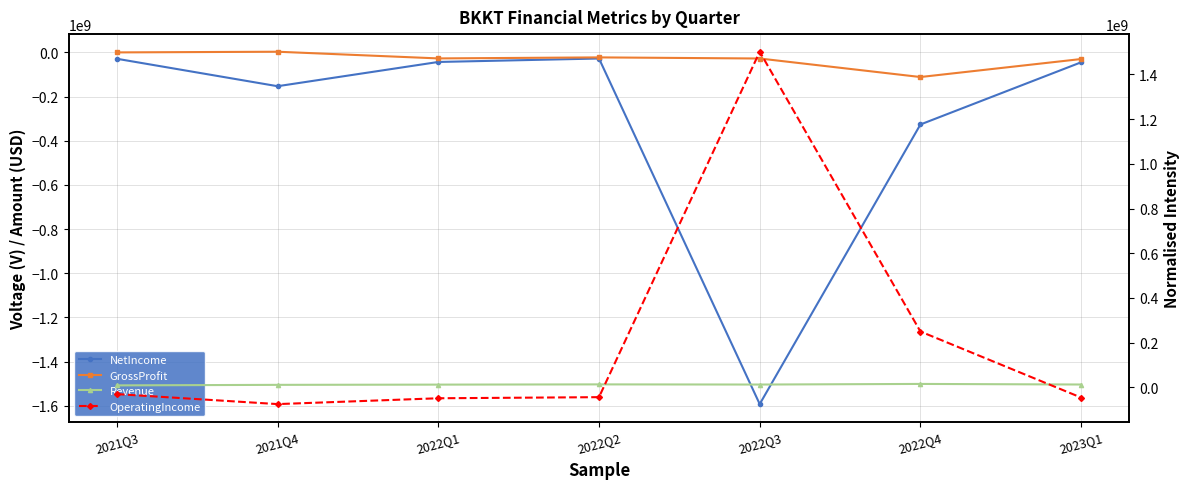

True or false: GrossProfit has more than 2 points higher than both neighbors.

False